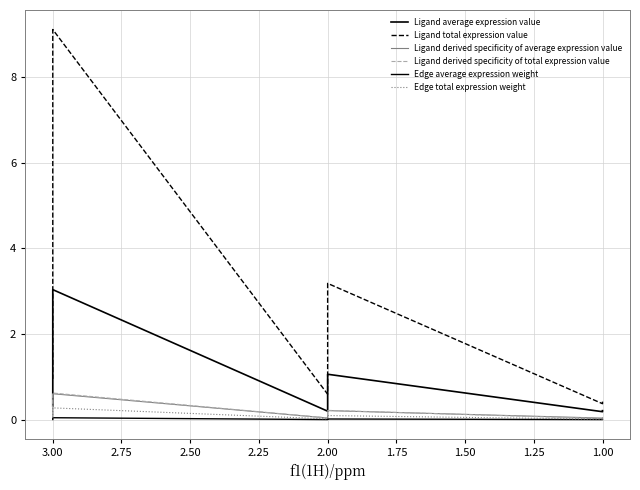

The value of Edge total expression weight at 3.00 is 0.4. True or false?

False